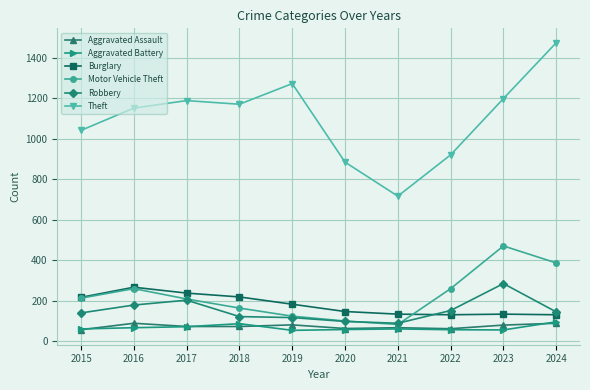

Which category has the highest value in the Theft series?

2024